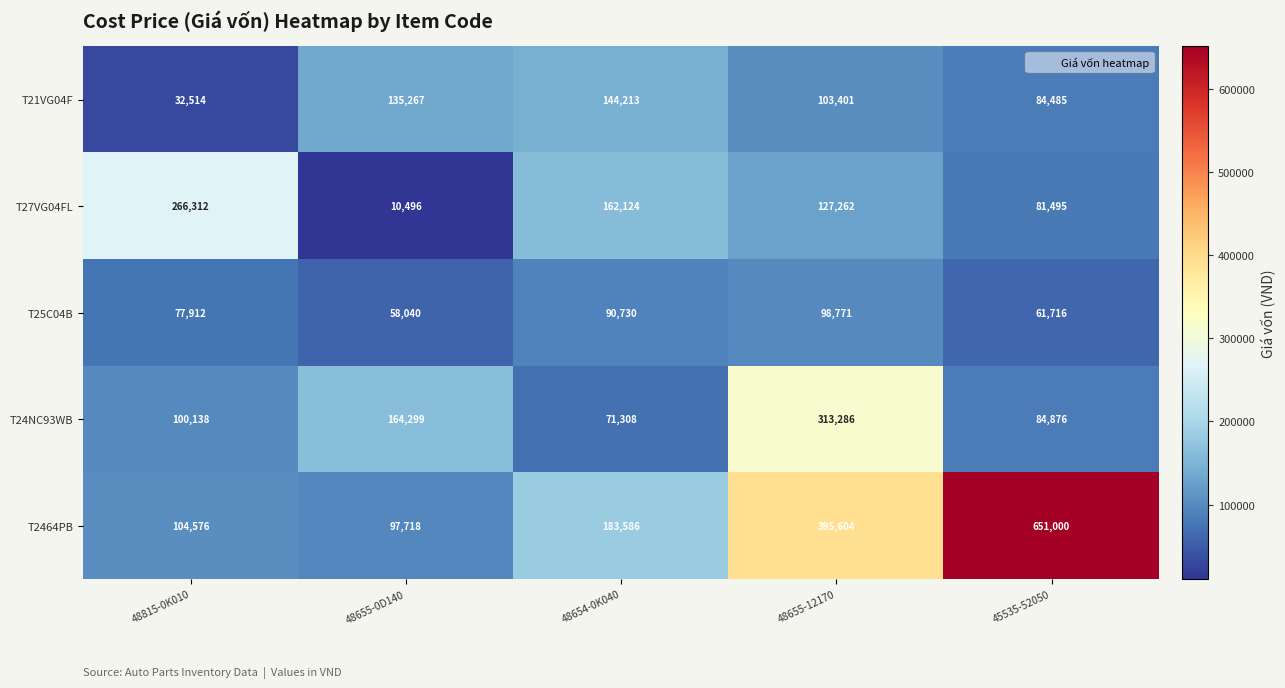

What is the sum of the T24NC93WB values at 45535-52050 and 48654-0K040?

156184